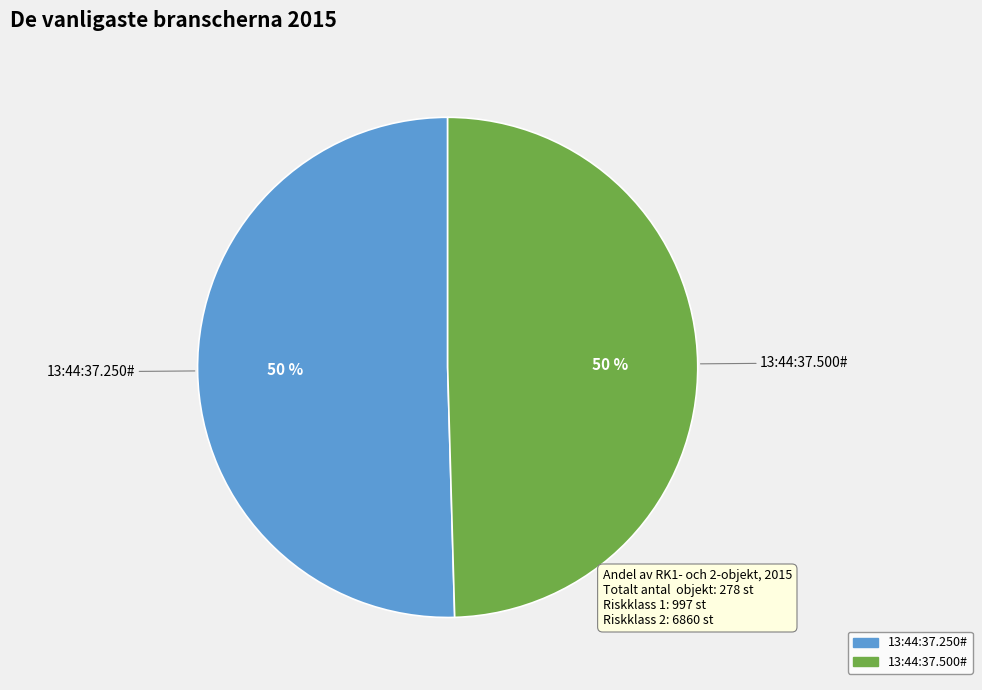

Is the sum of 13:44:37.250# and 13:44:37.500# greater than half?

Yes